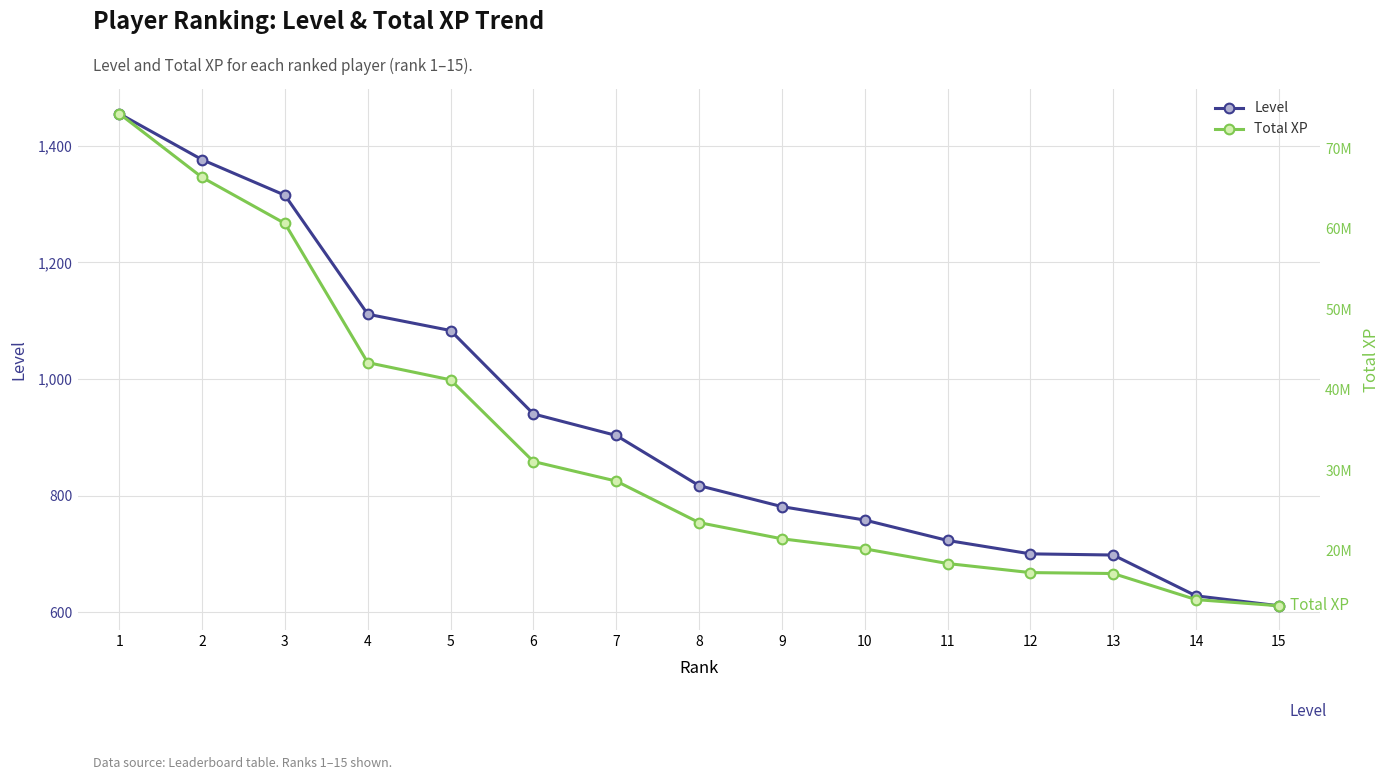

True or false: Level and Total XP intersect in this chart.

False